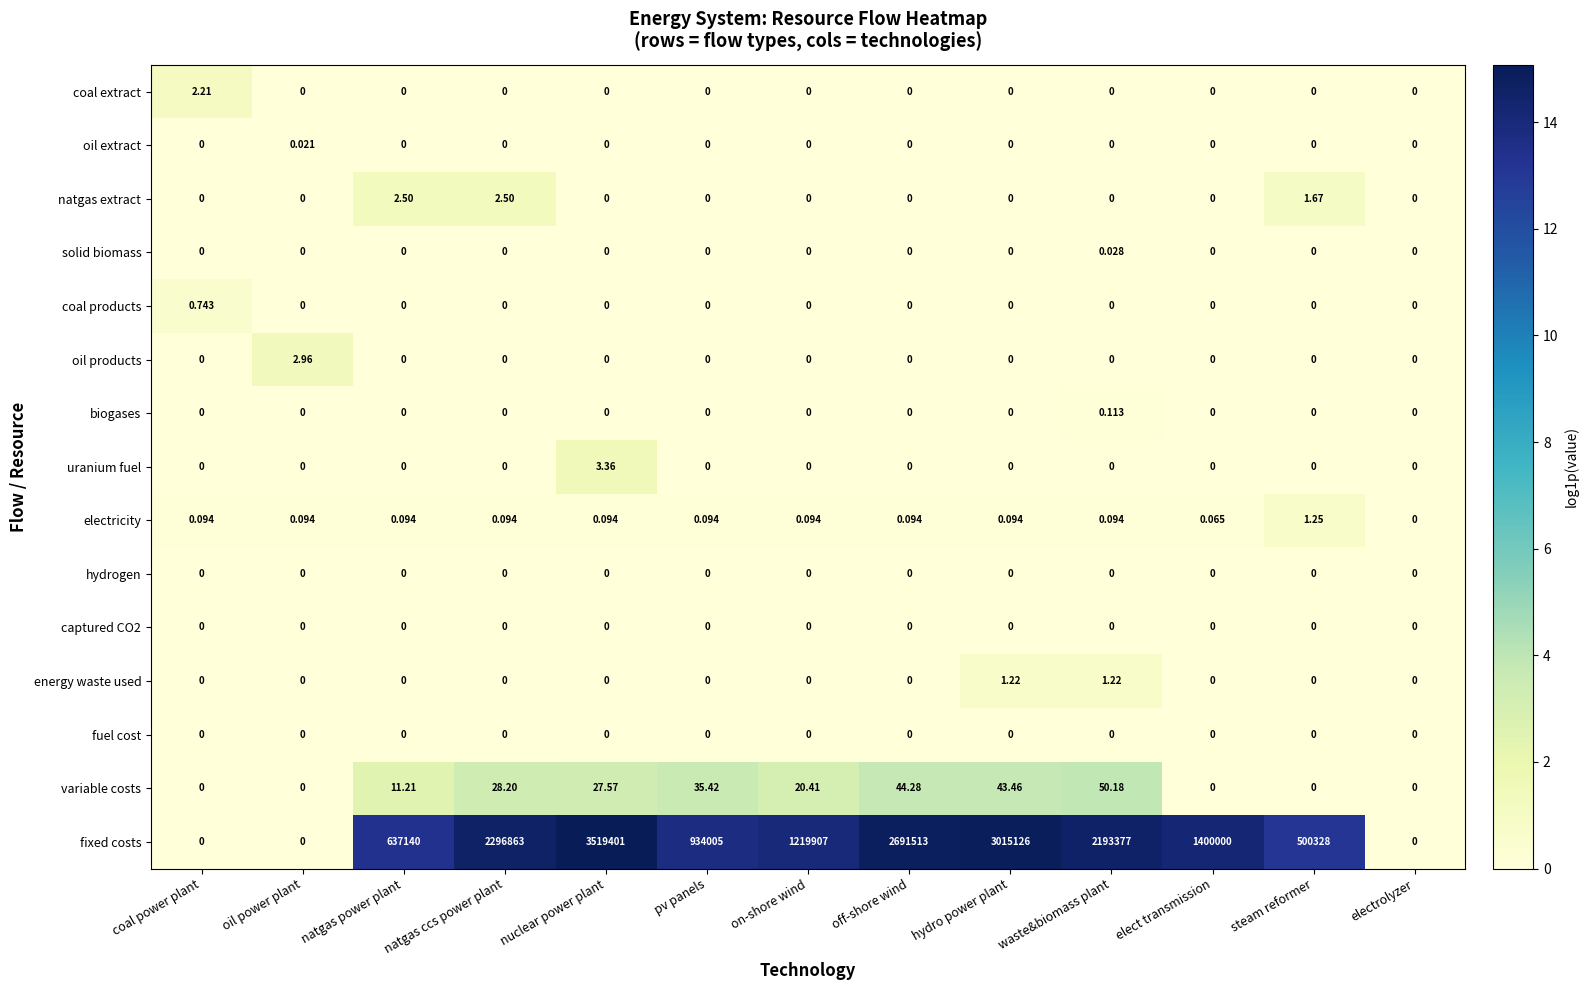

At which category is the sum across all series the highest?

nuclear power plant